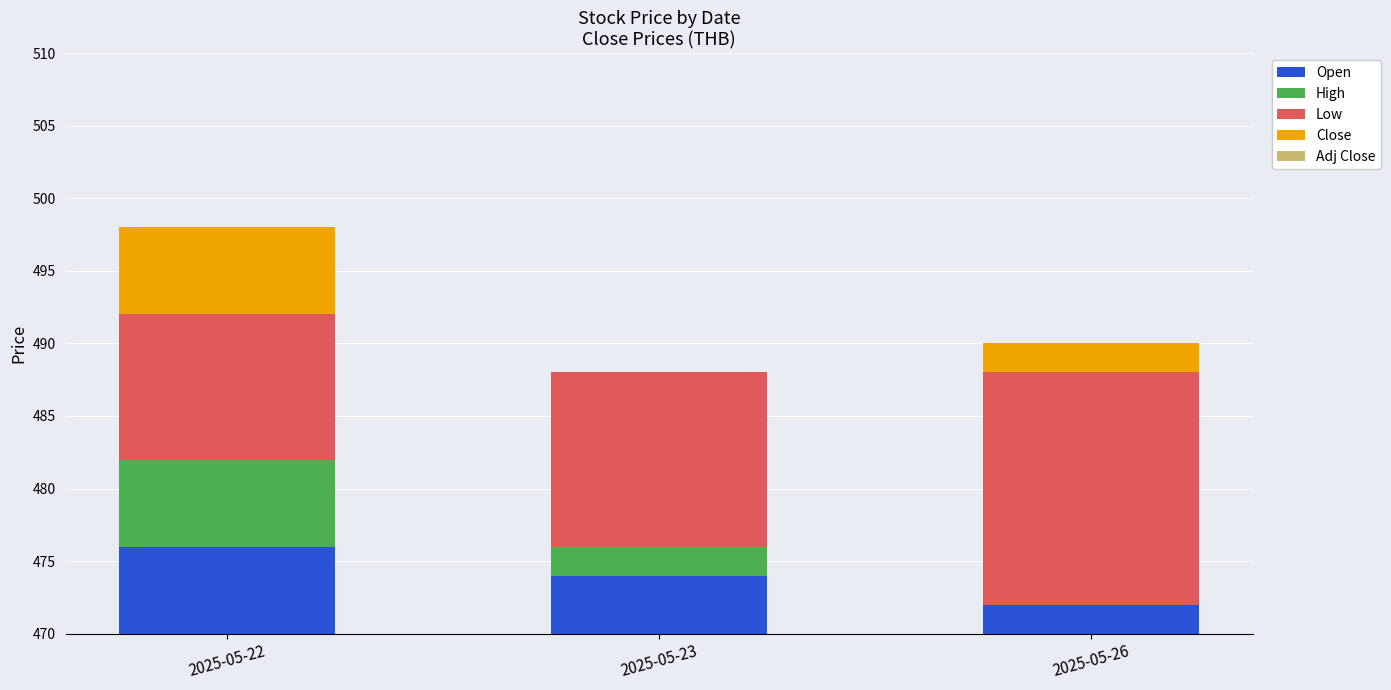

Does the chart contain stacked bars?

Yes